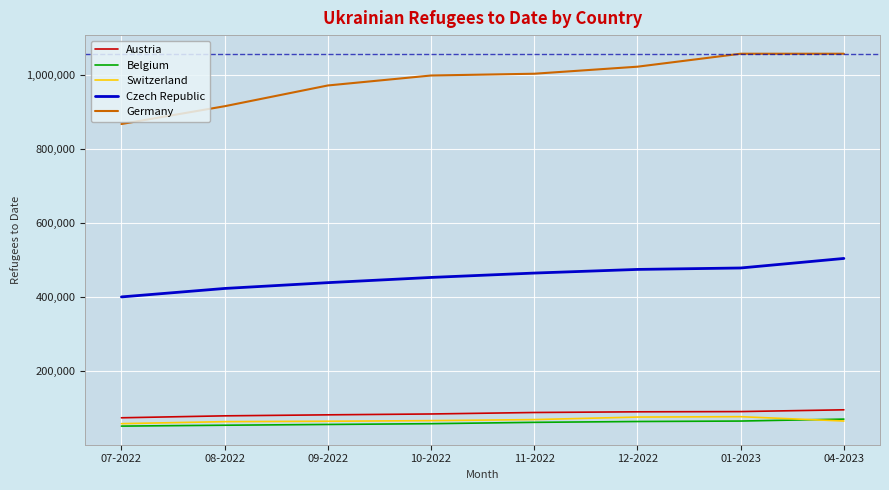

What is the difference between the highest and lowest values at 11-2022?

940487